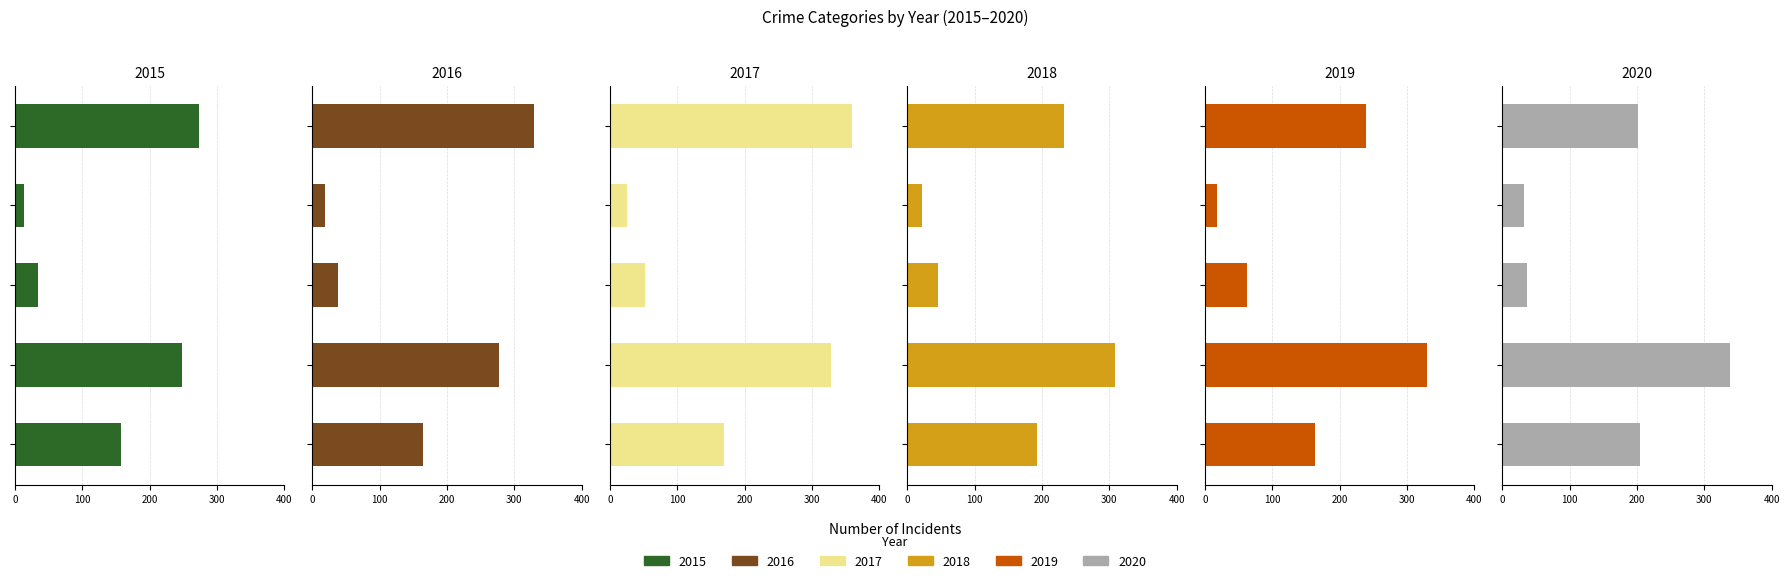

What is the total value across all series at Homicide?

130